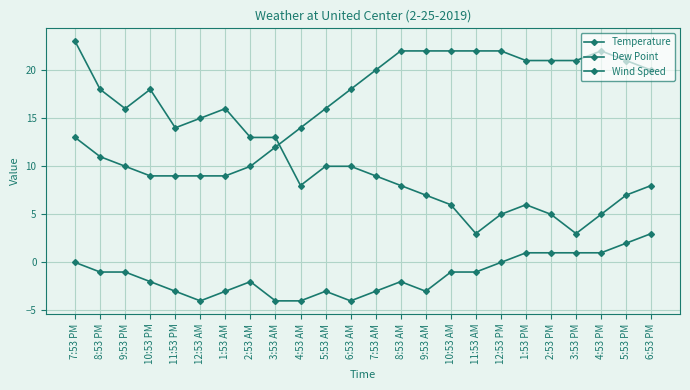

Which has a higher value, 4:53 AM or 2:53 AM?

4:53 AM